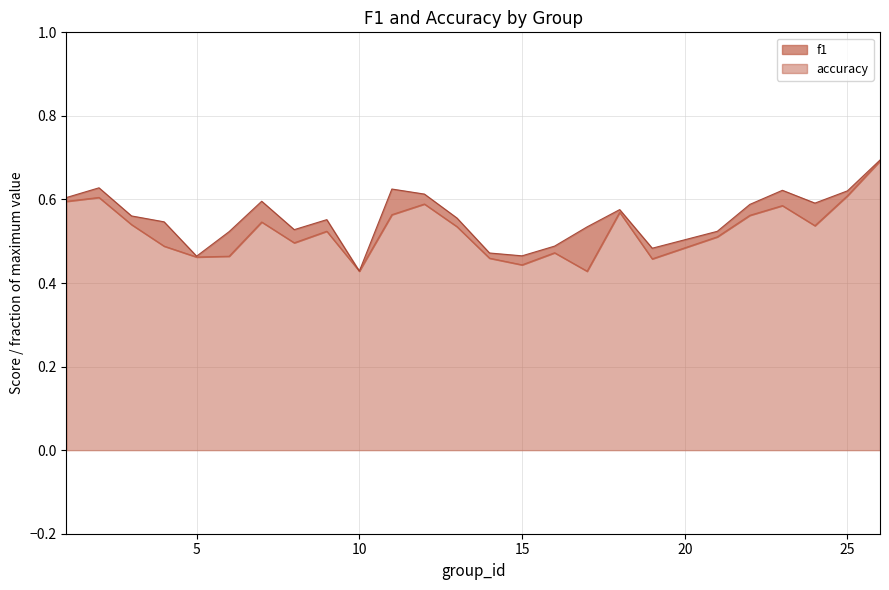

Which label corresponds to the smallest value in the chart?

17